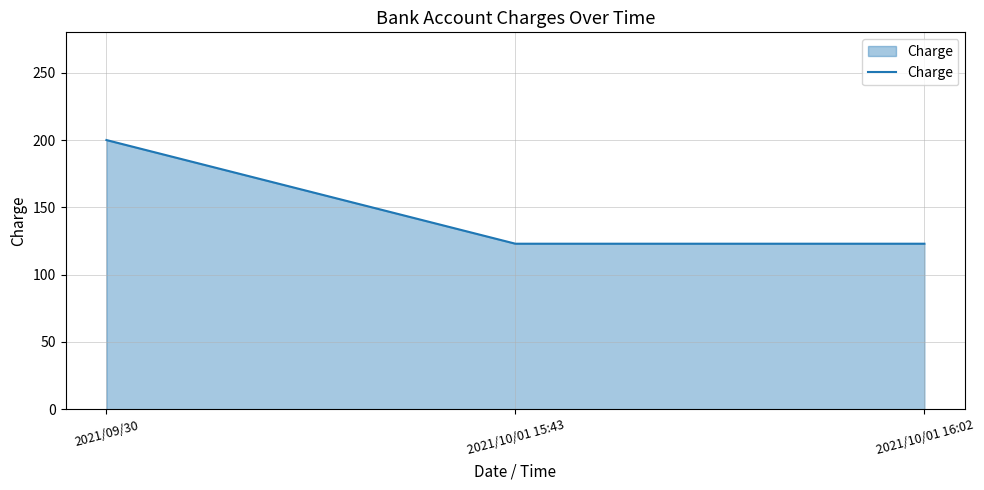

How many lines are shown in the chart?

1